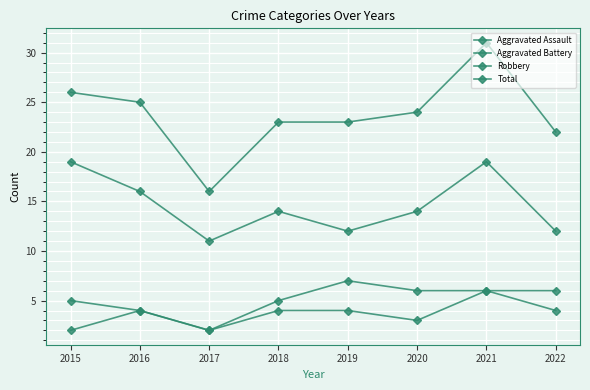

In Aggravated Battery, how many points are lower than both neighbors (excluding endpoints)?

1